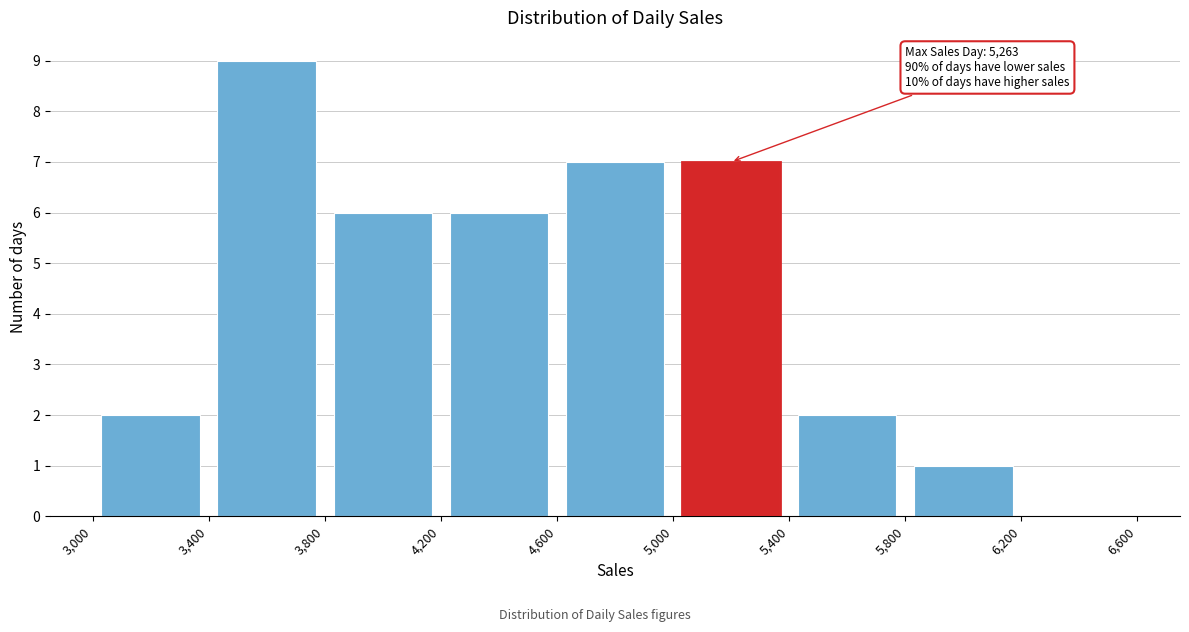

Over which range of the x-axis is the bar tallest?

3,400 to 3,800